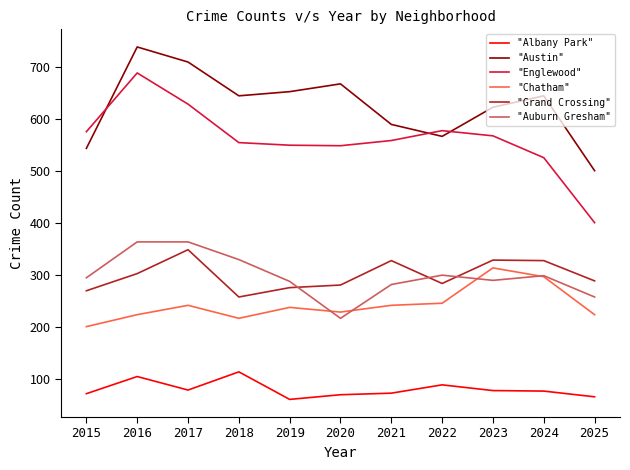

How many distinct data groups are displayed?

6